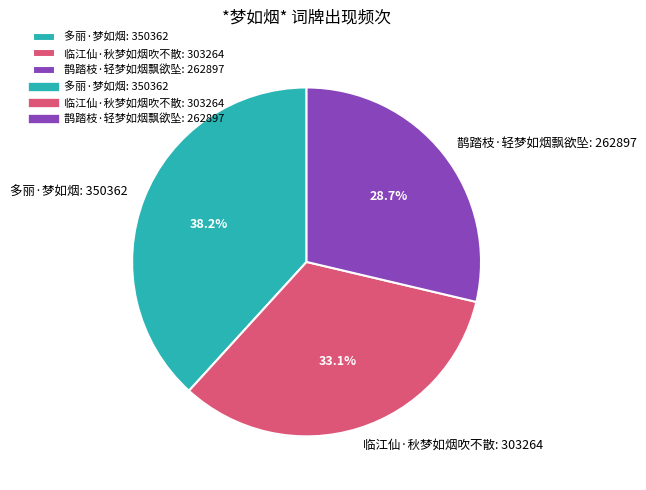

The 多丽·梦如烟 slice represents 38% of the pie. True or false?

True